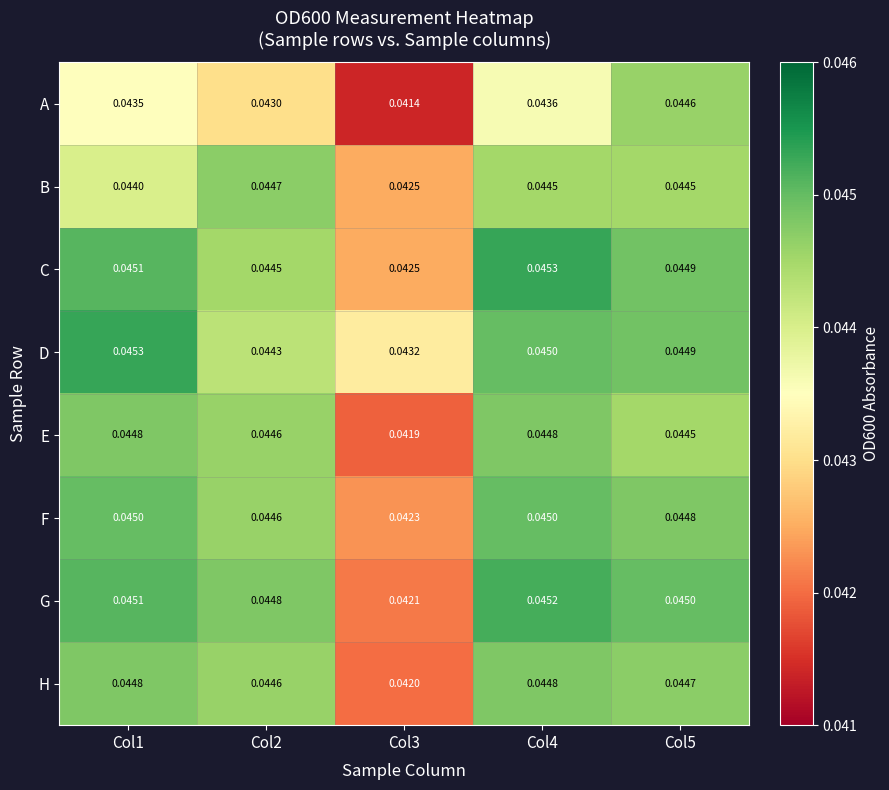

Which series has the widest spread of values?

A